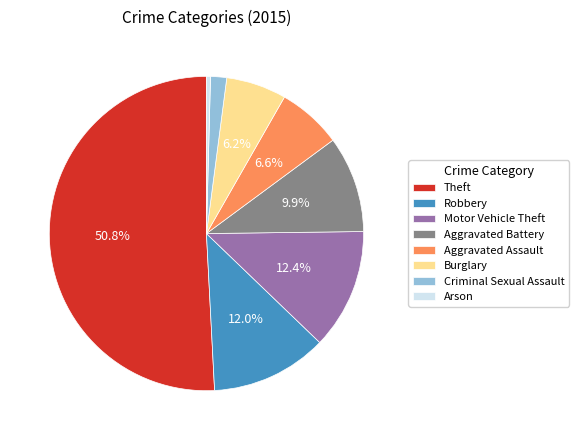

Count the number of slices in the pie.

8